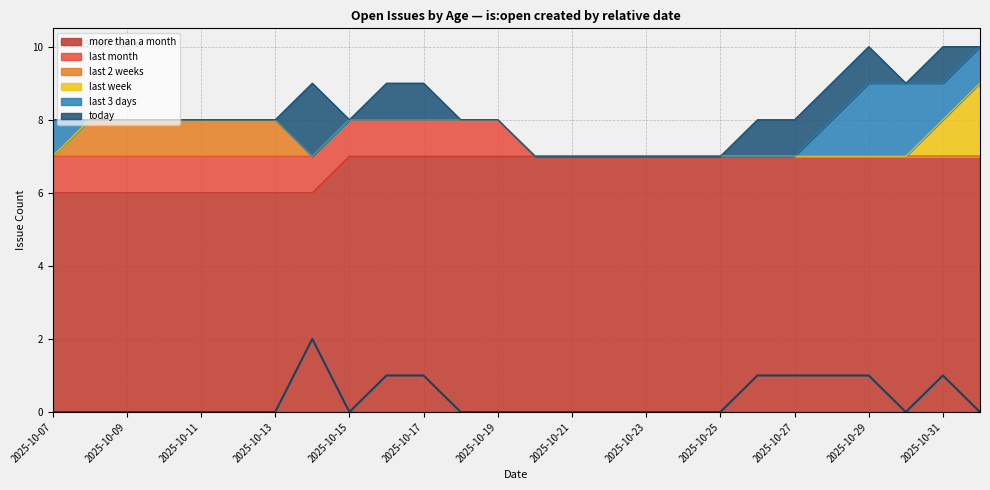

What is the difference between the highest and lowest values at 2025-10-15?

7